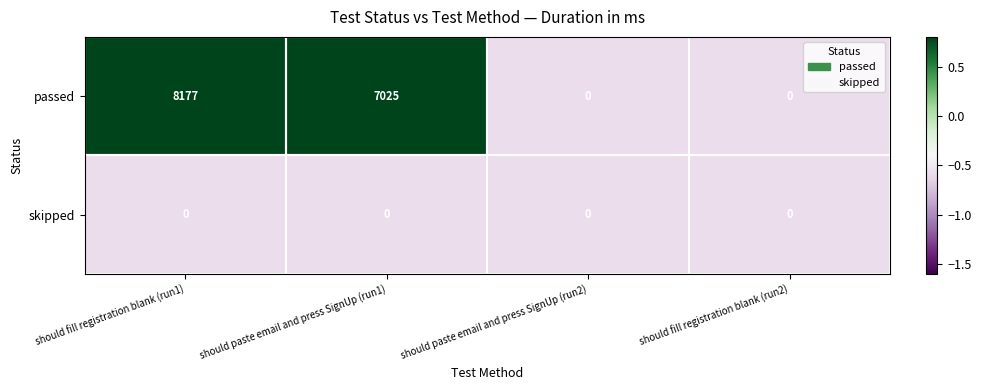

At which category is the sum across all series the highest?

should fill registration blank (run1)